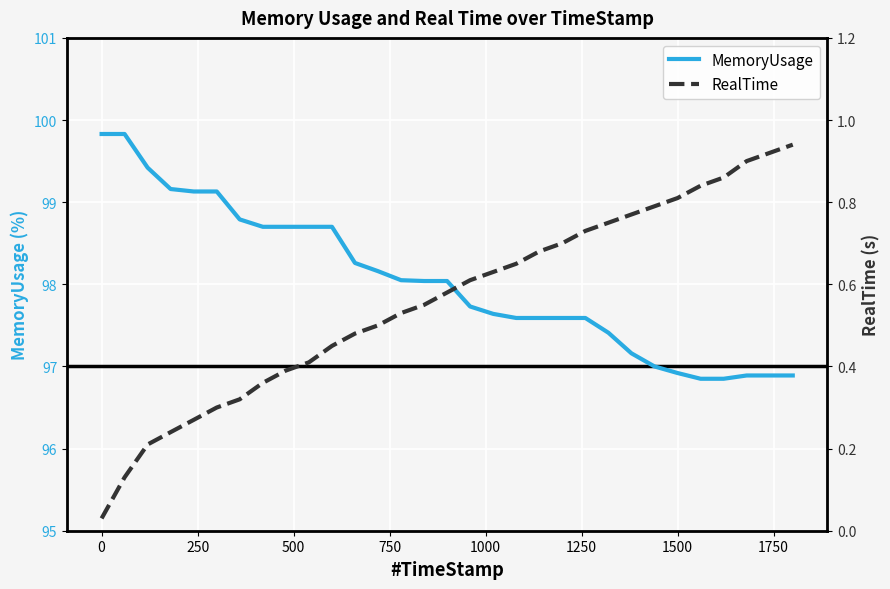

True or false: MemoryUsage and RealTime cross at least once.

False